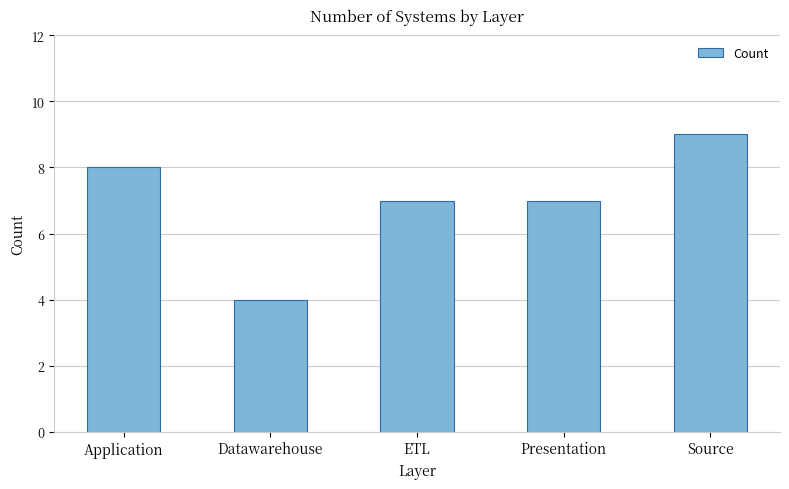

The value at Datawarehouse is 4. True or false?

True